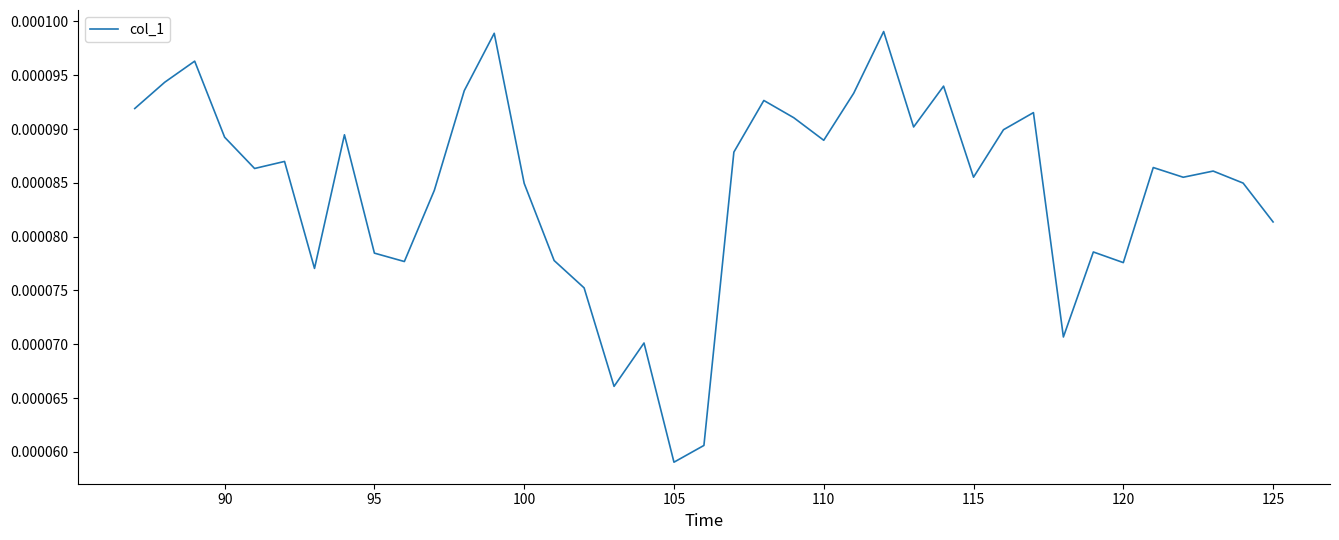

At which category does the chart reach its minimum across all series?

105